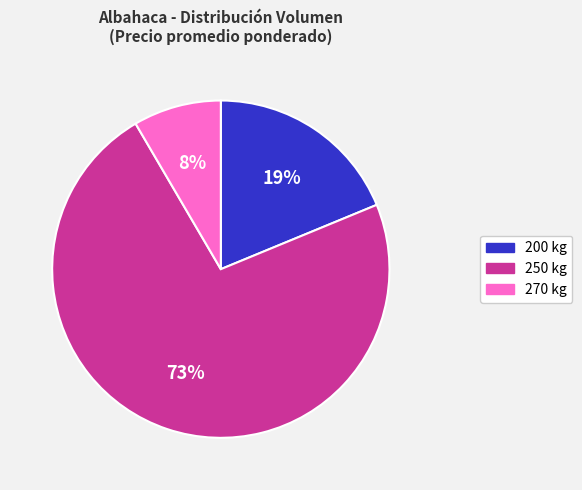

Is there any slice that represents more than half of the pie?

Yes